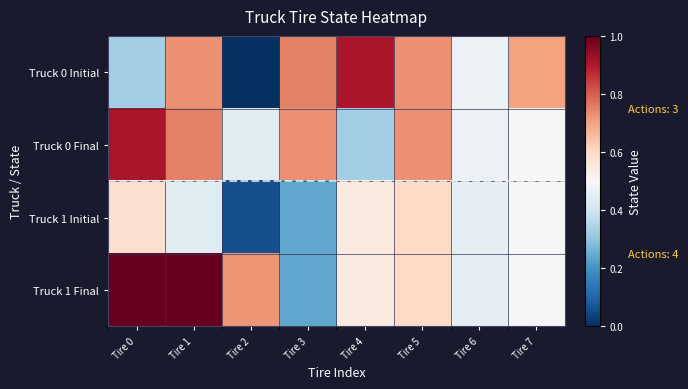

At which category is the sum across all series the highest?

Tire 1